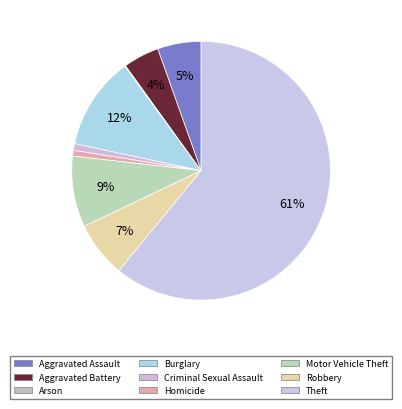

To the nearest percent, what is the average slice percentage?

11%